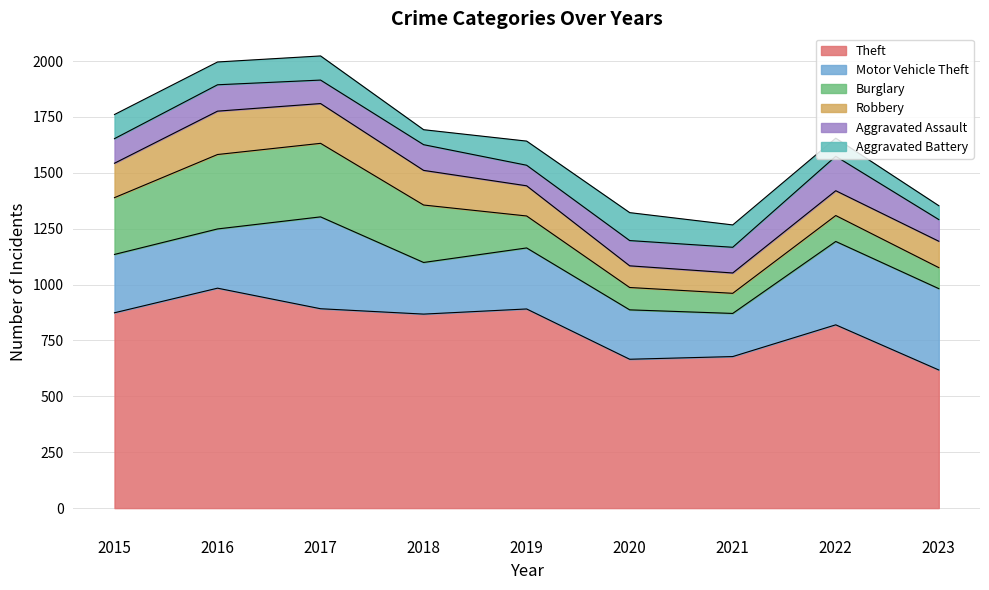

Where is the first local minimum for Robbery?

2021